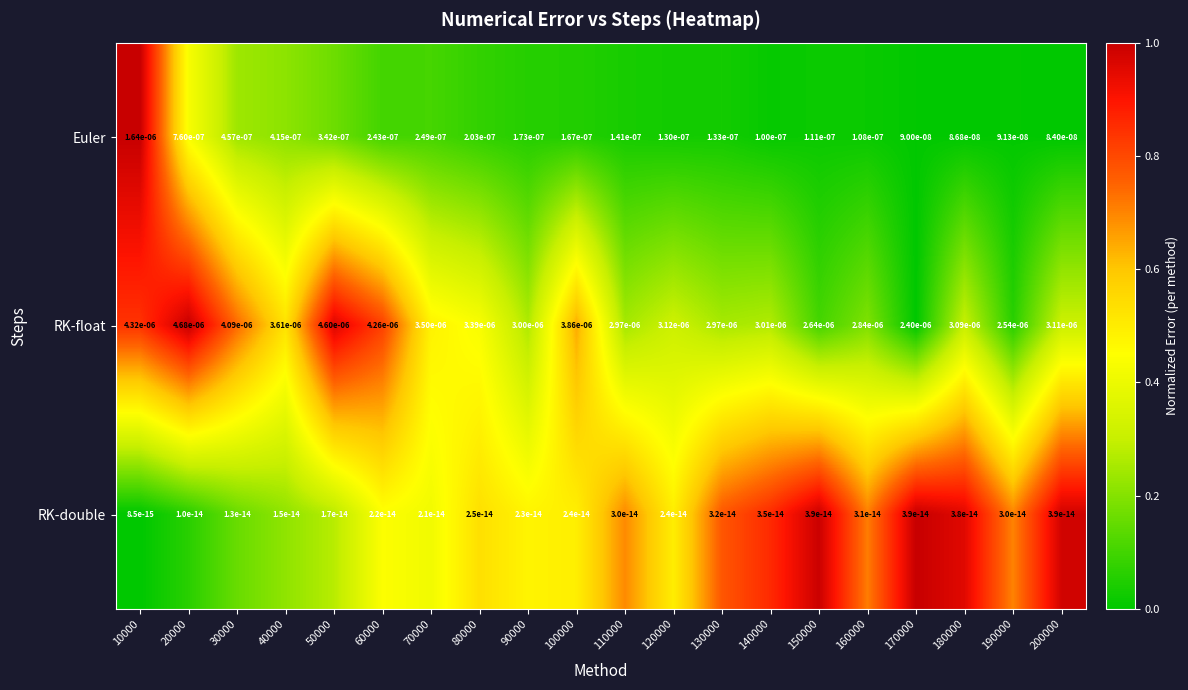

Rank the series by their maximum value, from lowest to highest.

RK-double, Euler, RK-float